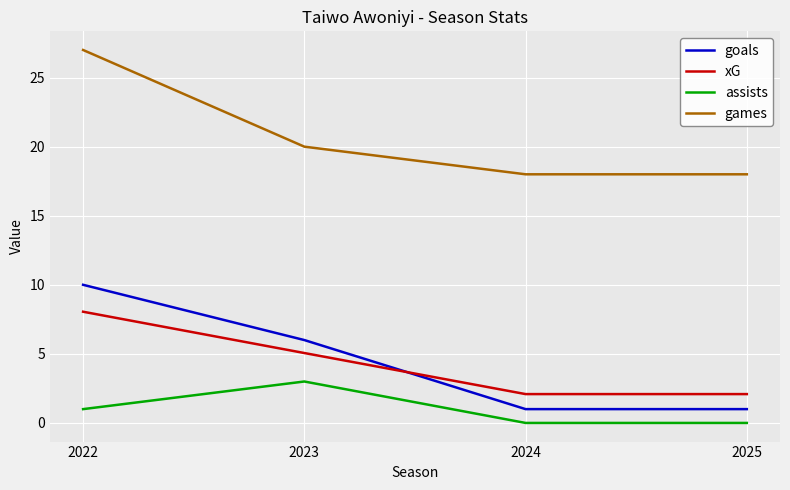

Reading left to right, transcribe all the data shown in this chart.

goals: 2022=10.0	2023=6.0	2024=1.0	2025=1.0
xG: 2022=8.1	2023=5.1	2024=2.1	2025=2.1
assists: 2022=1.0	2023=3.0	2024=0.0	2025=0.0
games: 2022=27.0	2023=20.0	2024=18.0	2025=18.0